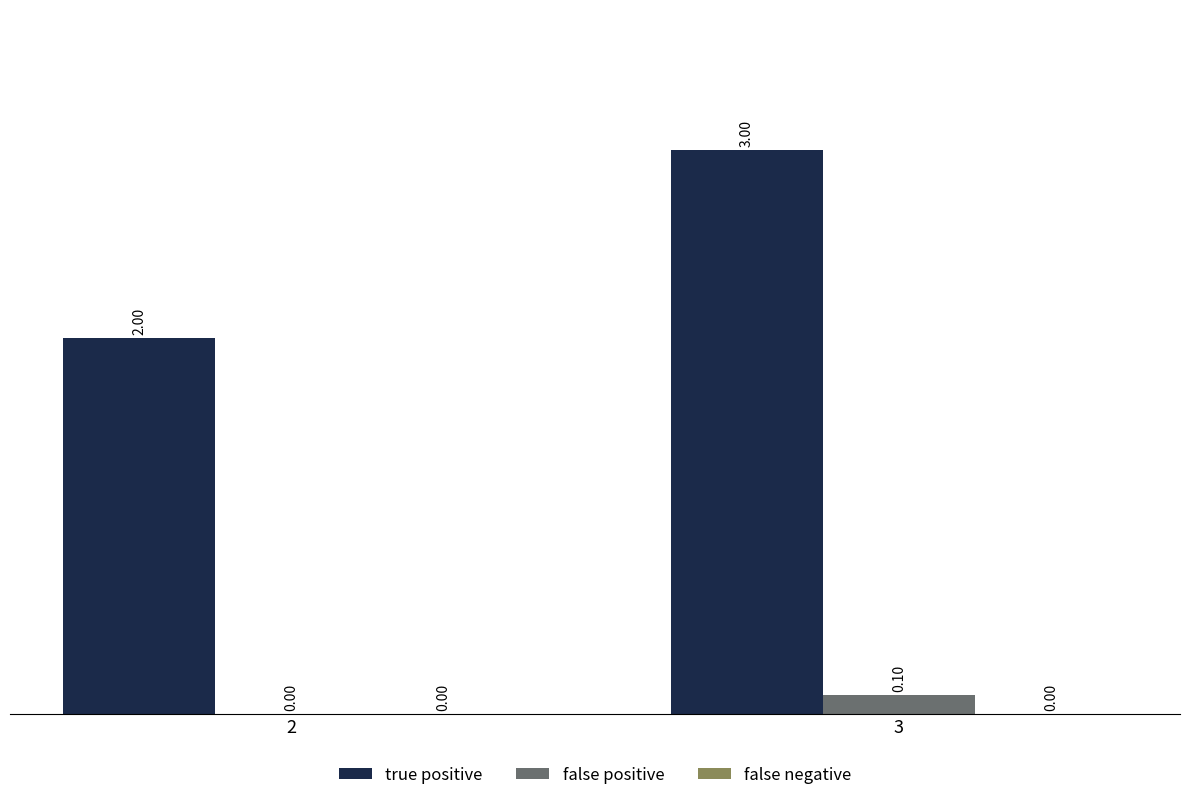

Which category has the highest value across all series?

3